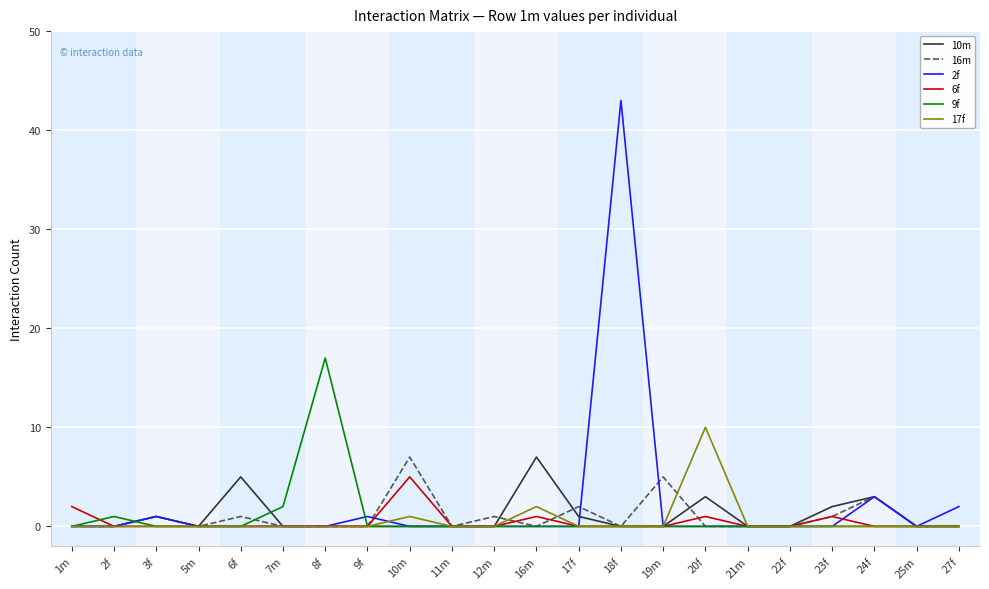

The value of 17f at 6f is 0. True or false?

True